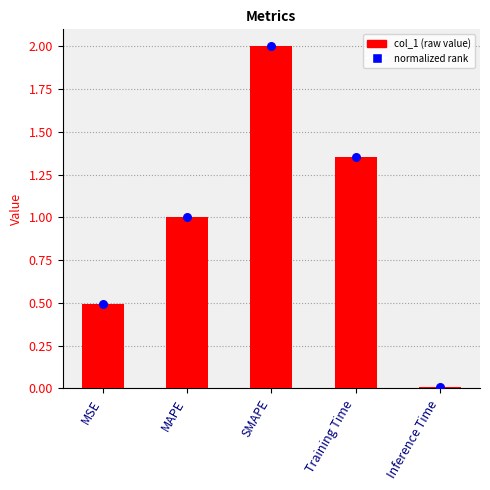

What is the total value across all series at MSE?

1.0